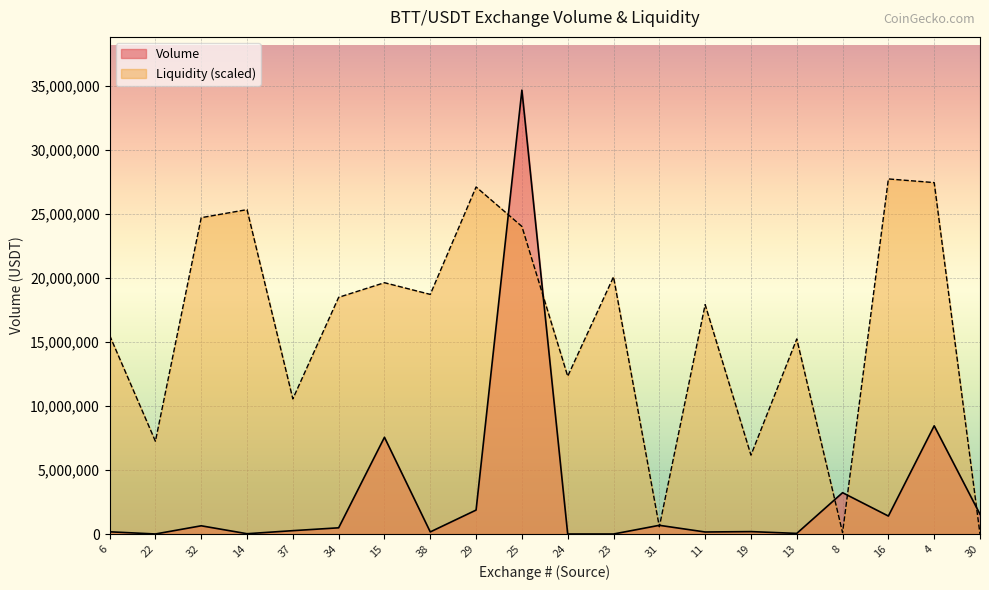

What is the total value across all series at 25?

58651672.7